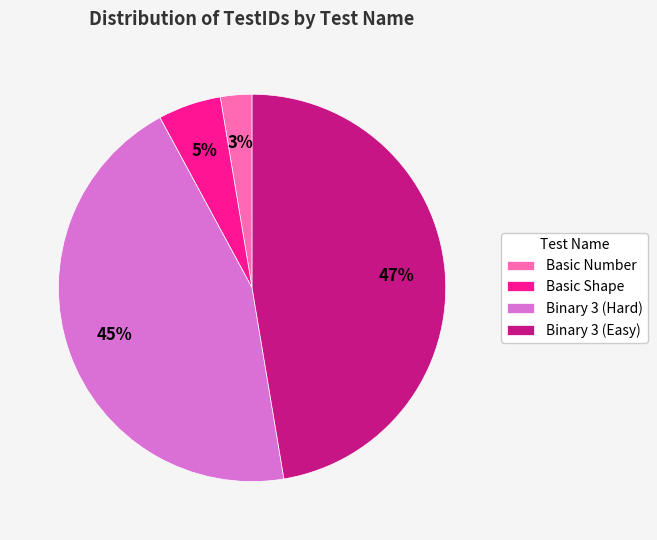

Do Binary 3 (Hard) and Basic Number together represent more than half of the pie?

No